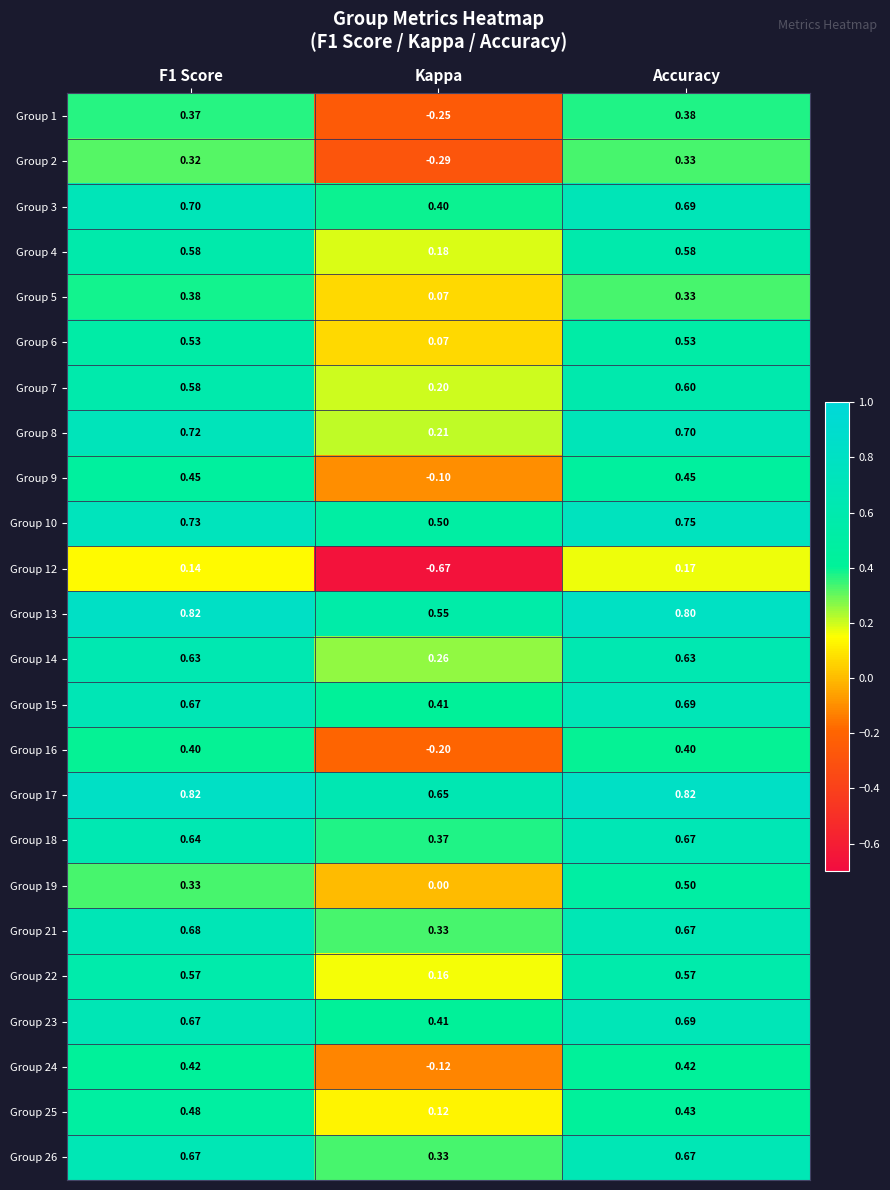

At which label does Group 19 reach its peak?

Accuracy